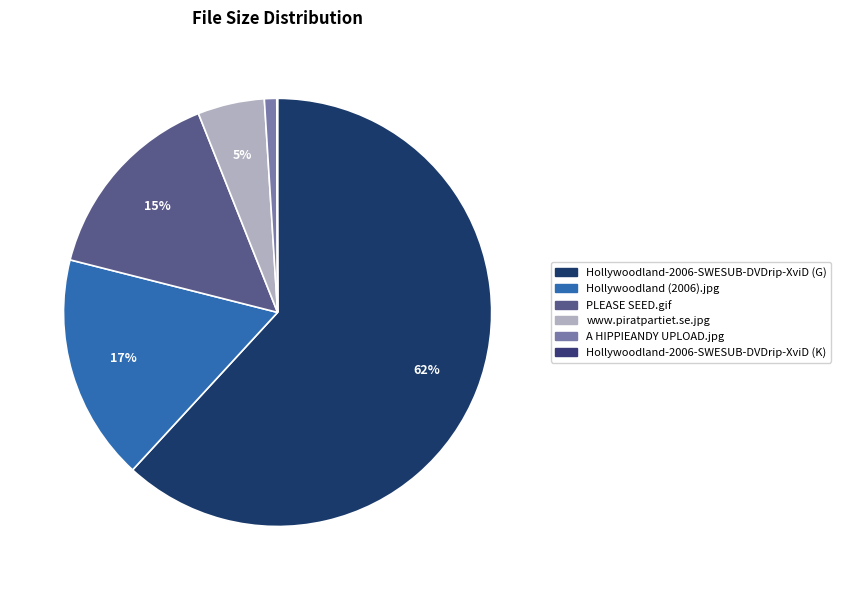

Which category has the smallest portion of the pie?

Hollywoodland-2006-SWESUB-DVDrip-XviD (K)